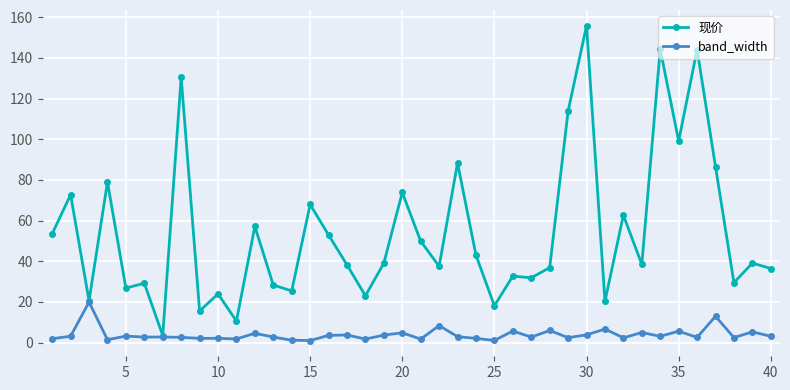

What is the difference between the maximum and second lowest values in the band_width series?

18.9